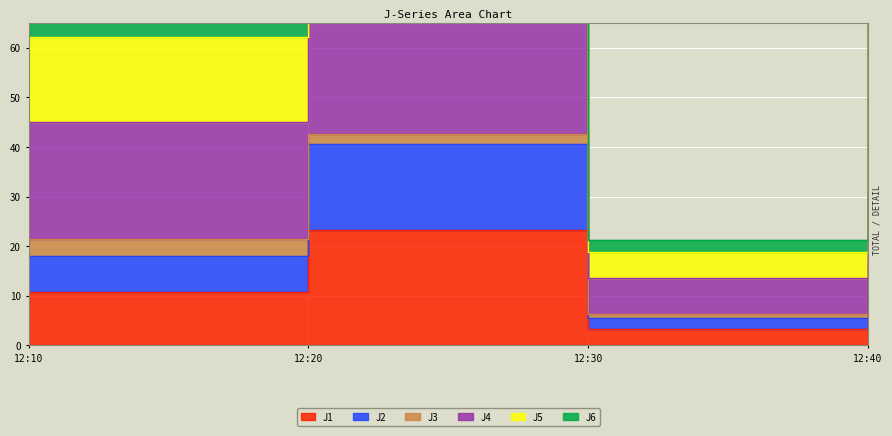

What is the highest value of the J4 series?

153.0